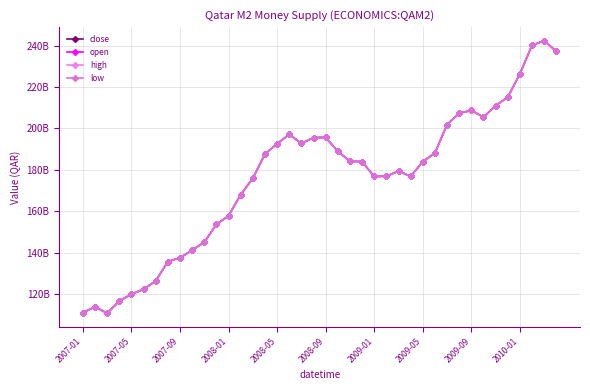

True or false: close and low intersect in this chart.

False